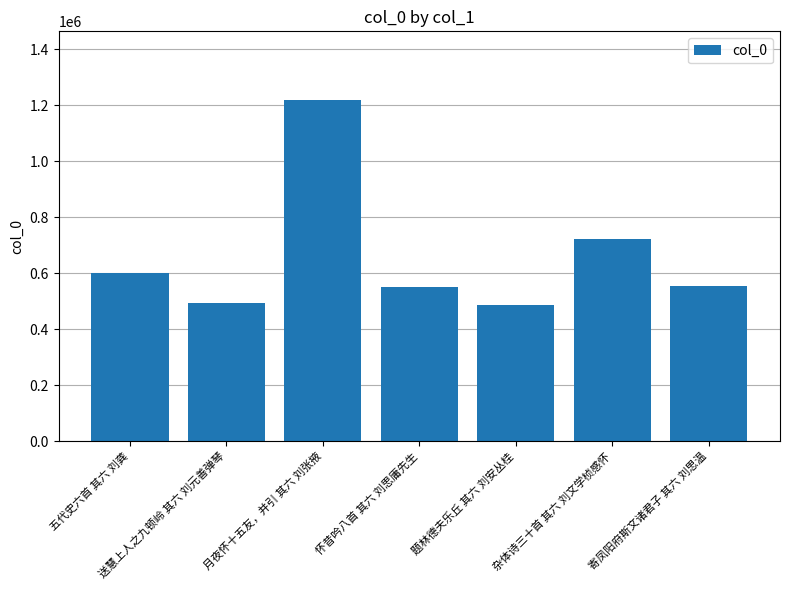

At which label is the value closest to 853585?

杂体诗三十首 其六 刘文学桢感怀